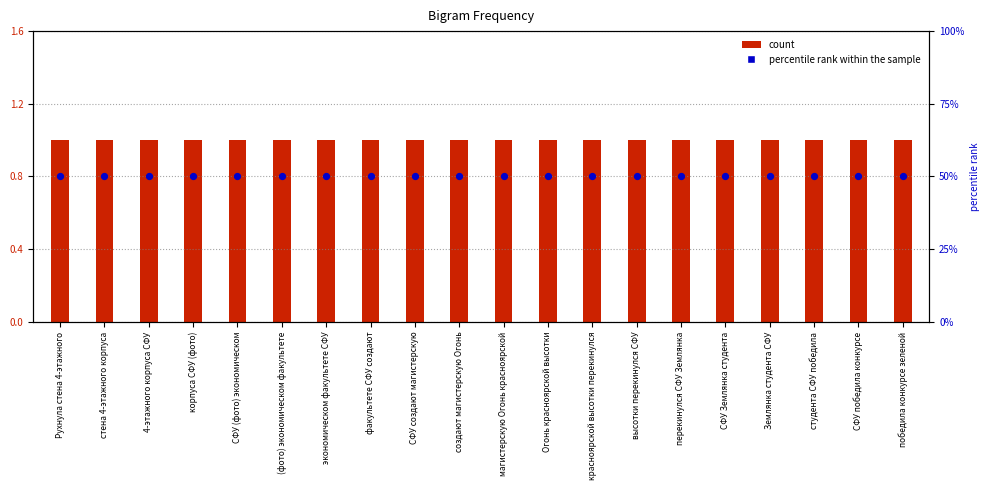

Which series has the largest total across all categories?

percentile rank within the sample